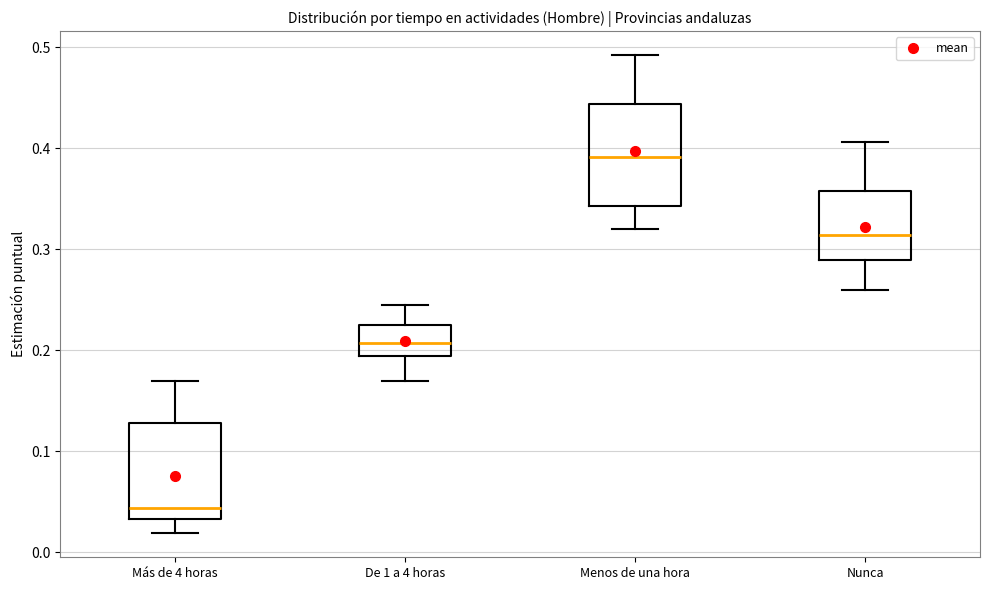

Reading left to right, read every box against the y-axis: the position of its median line, the range the box covers, and the ends of its whiskers. The values are not printed on the chart, so give them approximately, as read against the axis.

Más de 4 horas: median 0.04, box 0.03 to 0.13, whiskers 0.02 to 0.17
De 1 a 4 horas: median 0.21, box 0.19 to 0.22, whiskers 0.17 to 0.24
Menos de una hora: median 0.39, box 0.34 to 0.44, whiskers 0.32 to 0.49
Nunca: median 0.31, box 0.29 to 0.36, whiskers 0.26 to 0.41